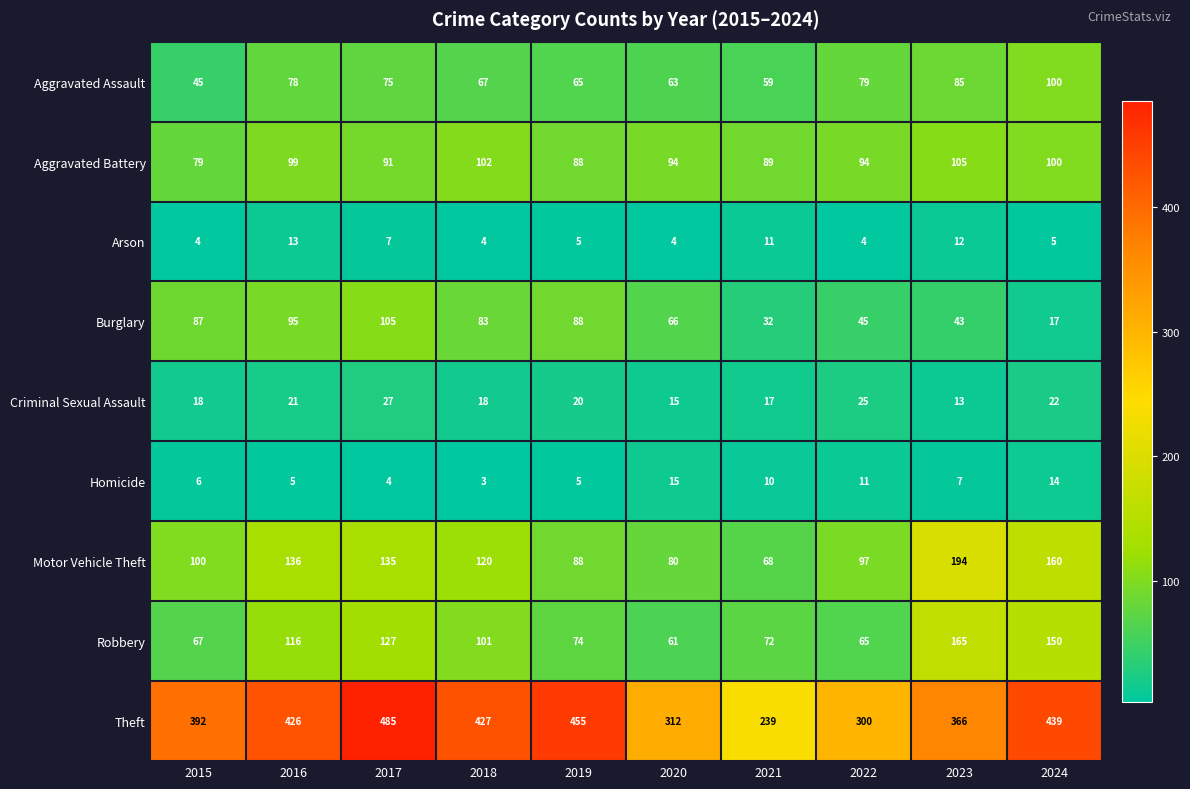

Count the number of categories in the chart.

10